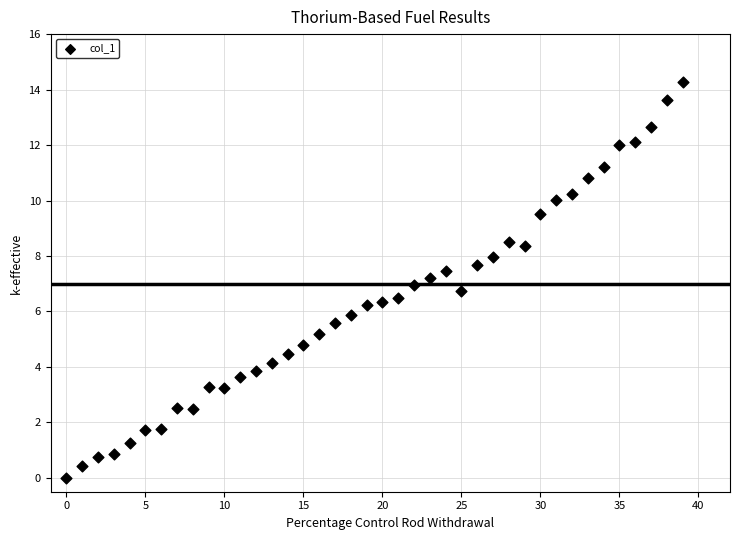

What is the range of Y values (max minus min)?

14.3